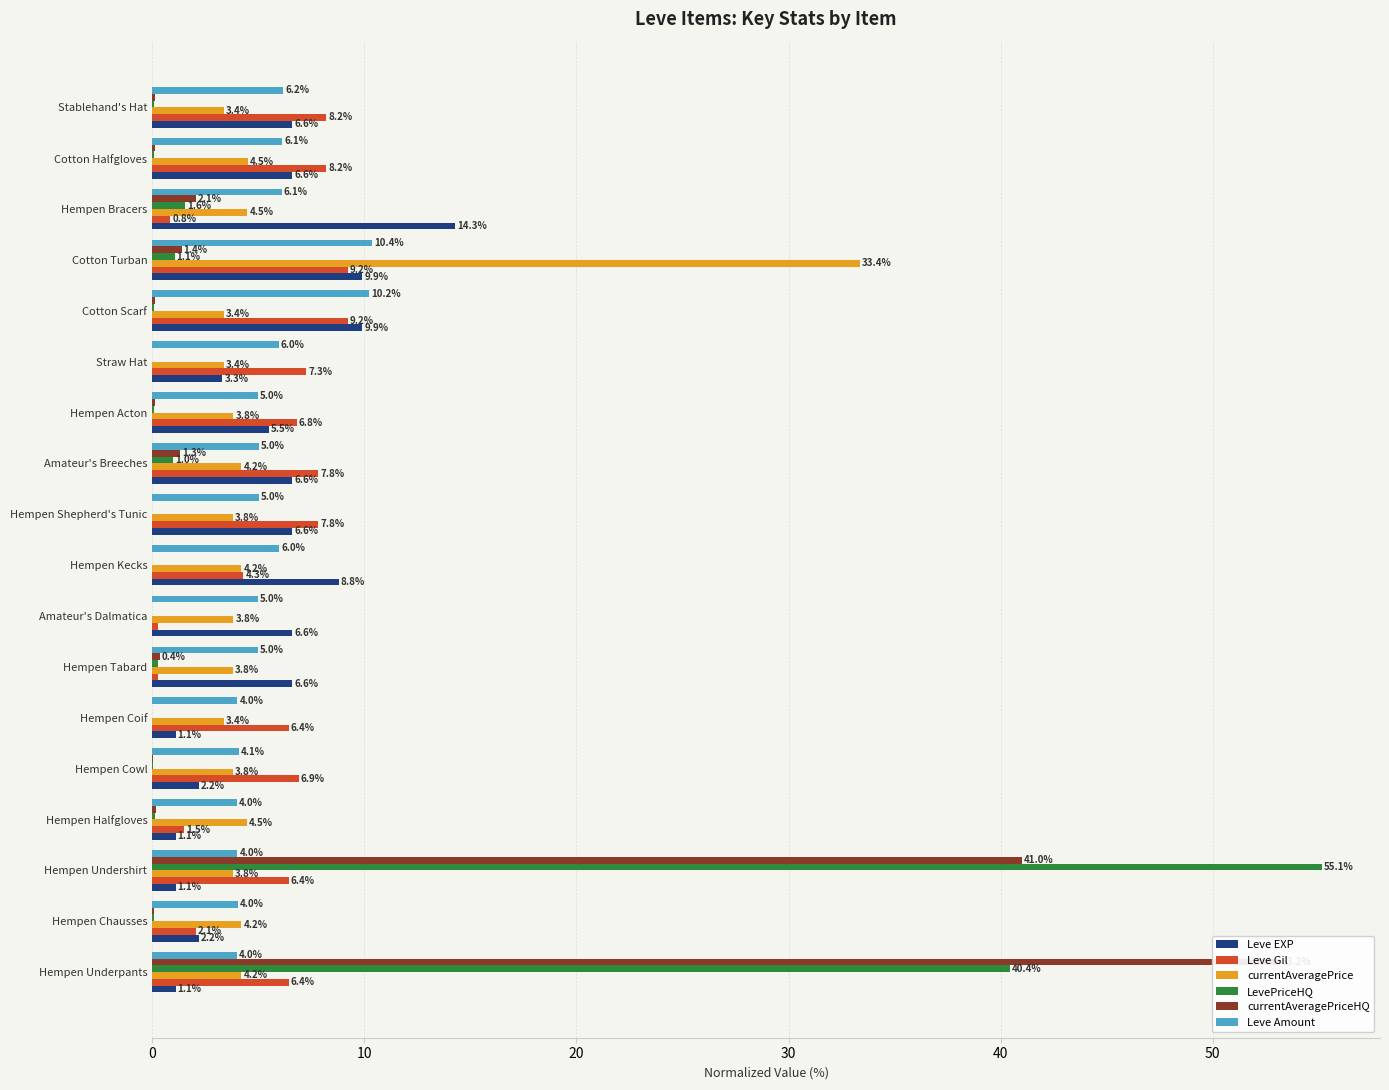

What is the difference between the highest and lowest values at Hempen Tabard?

6.3